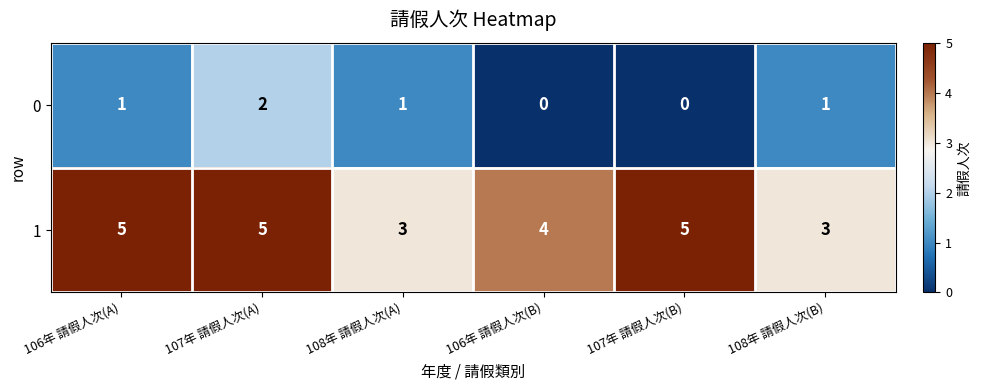

At how many categories does at least one series exceed 2?

6